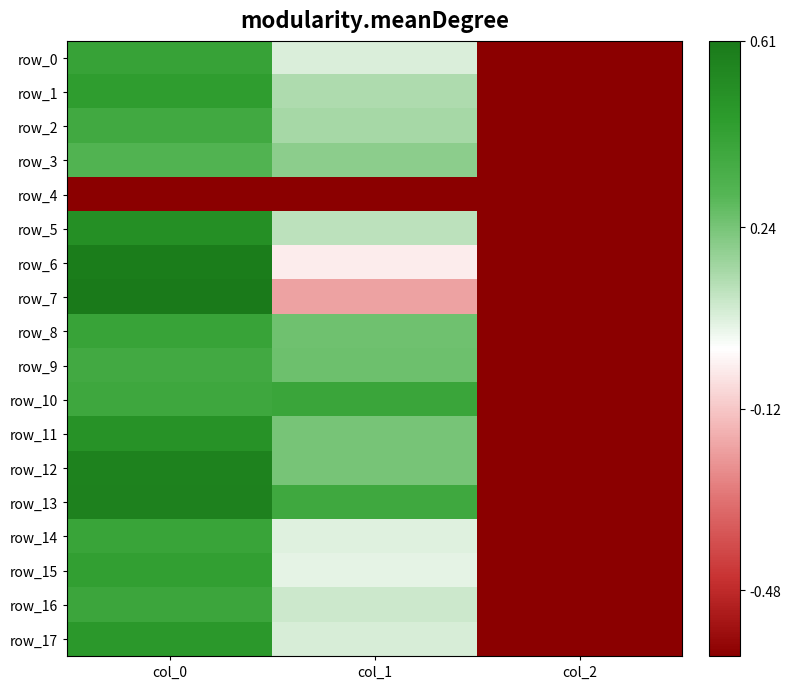

At which label does row_0 first exceed 0?

col_0